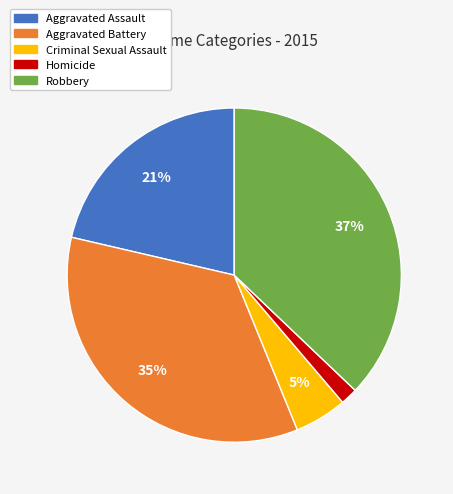

Does any single category account for the majority?

No